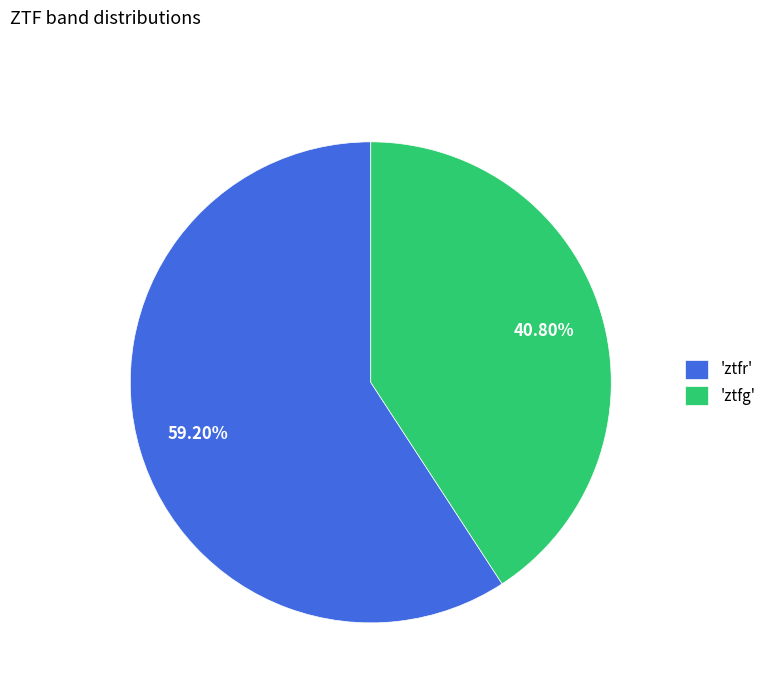

What is the smallest slice in the pie chart?

'ztfg'